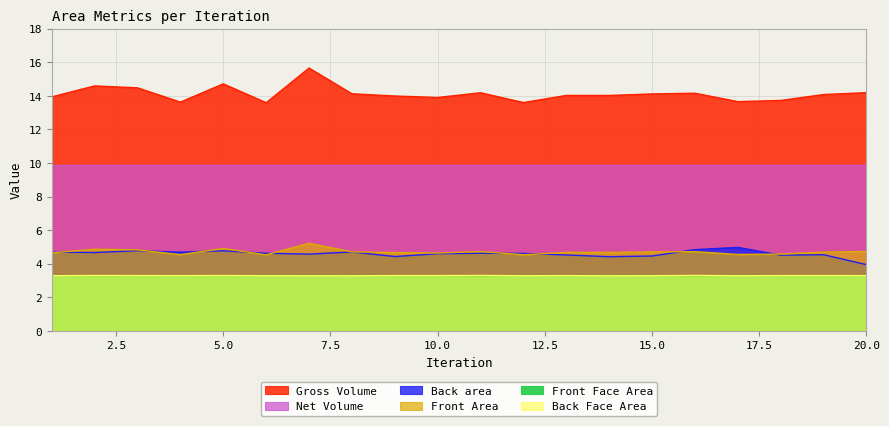

What is the maximum value shown in the chart?

15.7